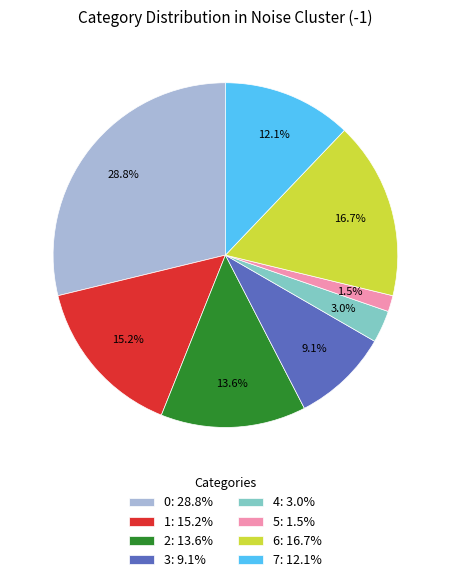

Which category has the biggest portion of the pie?

0: 28.8%